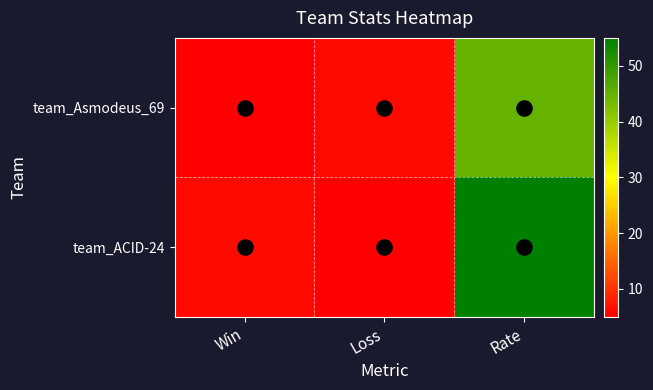

Rank the series by their maximum value, from highest to lowest.

team_ACID-24, team_Asmodeus_69